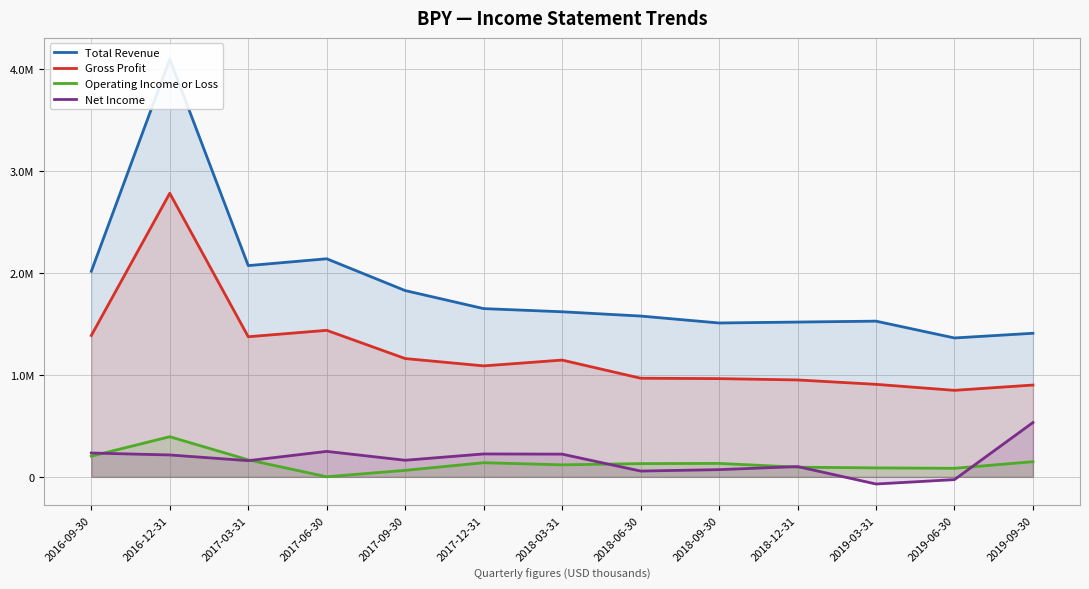

Which category has the highest value in the Operating Income or Loss series?

2016-12-31